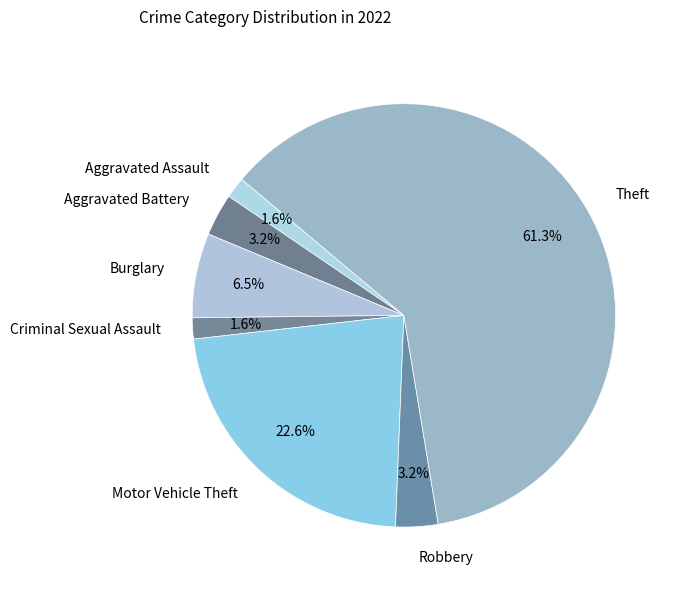

Count the number of slices in the pie.

7